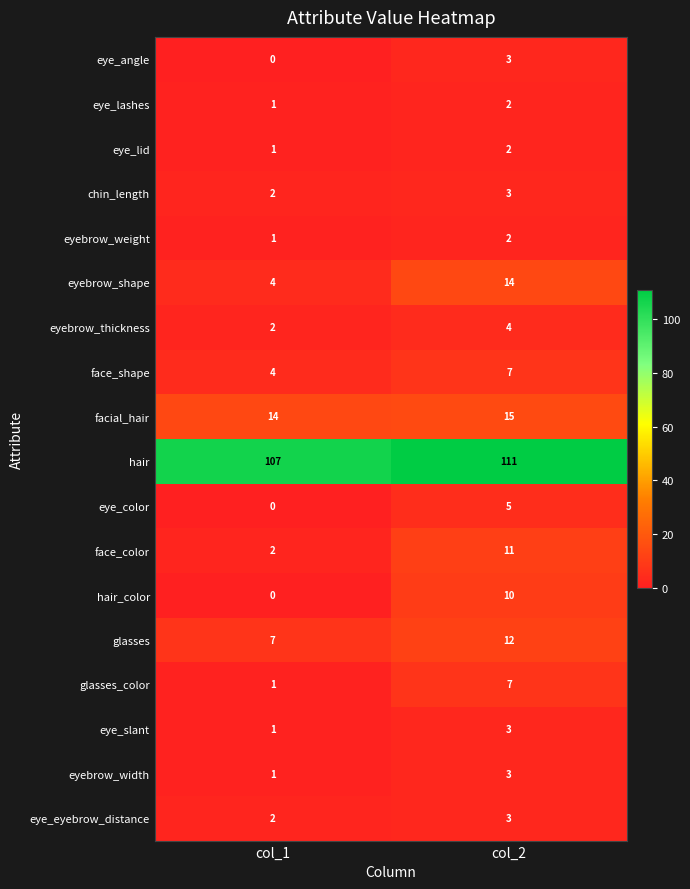

The value of eyebrow_weight at col_2 is 2. True or false?

True